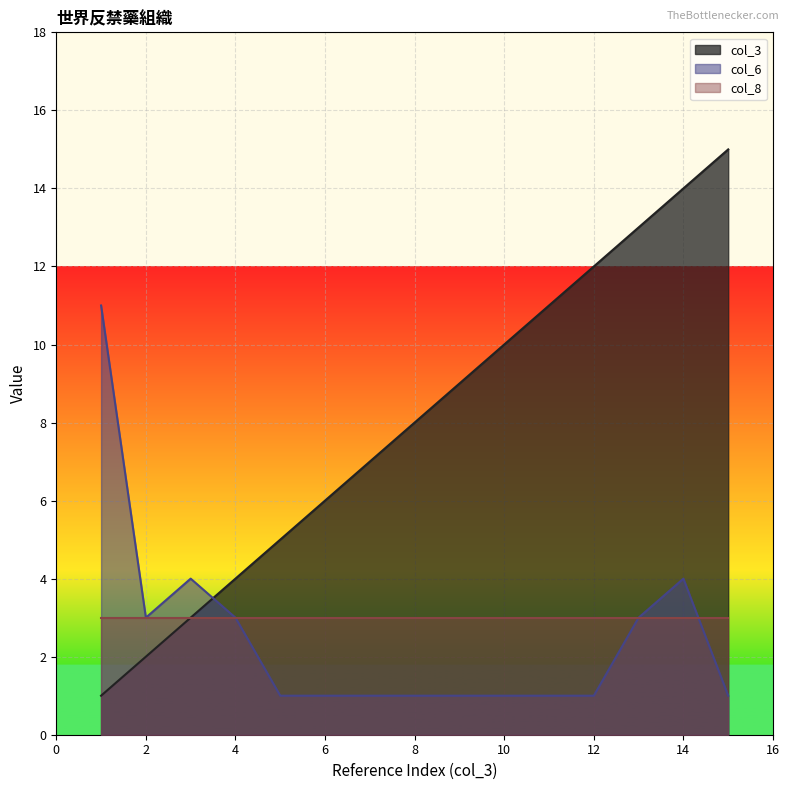

True or false: col_6 has more than 2 interior local peaks.

False